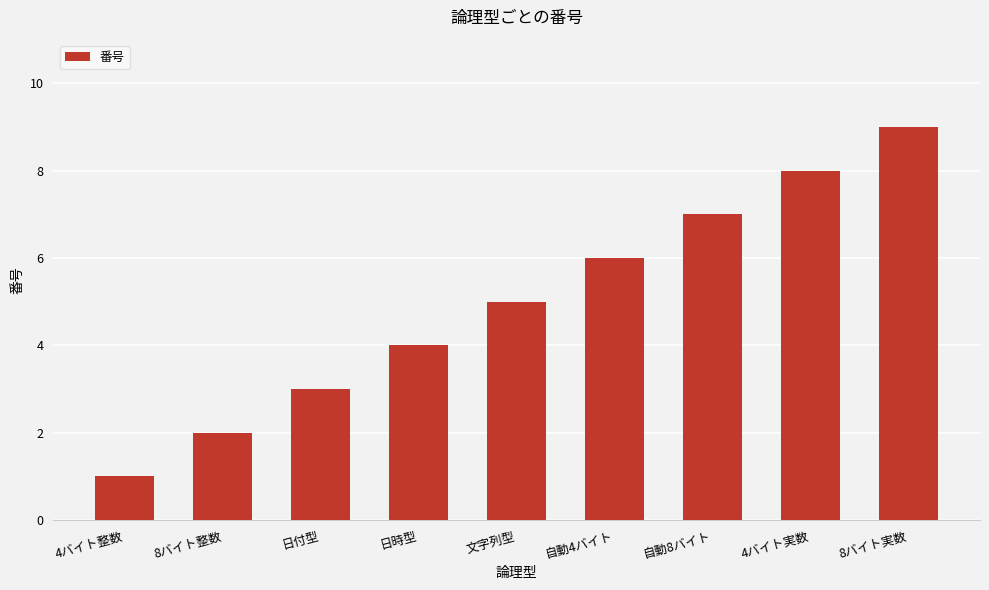

What is the label of the 3rd bar from the left?

日付型